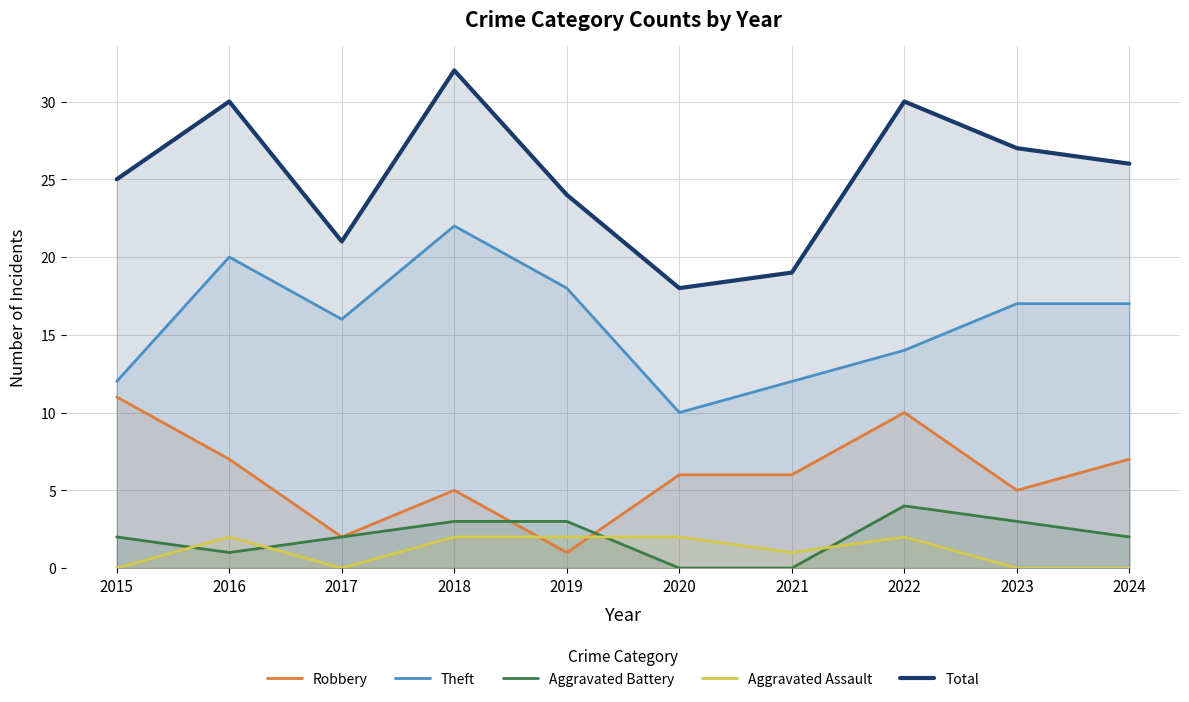

At which label is Total closest to 25?

2015